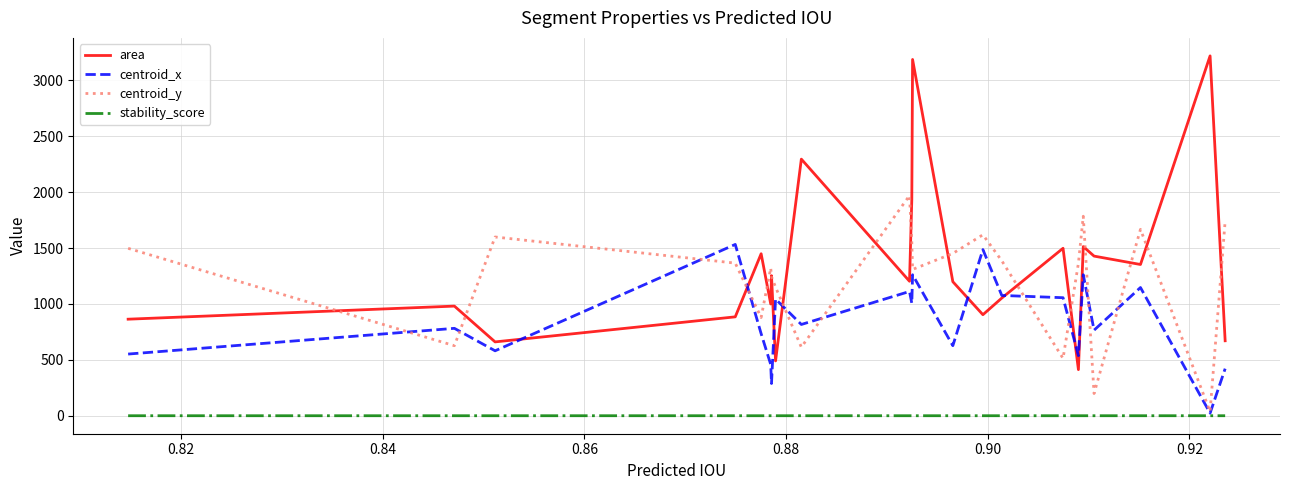

Which series has the widest spread of values?

area